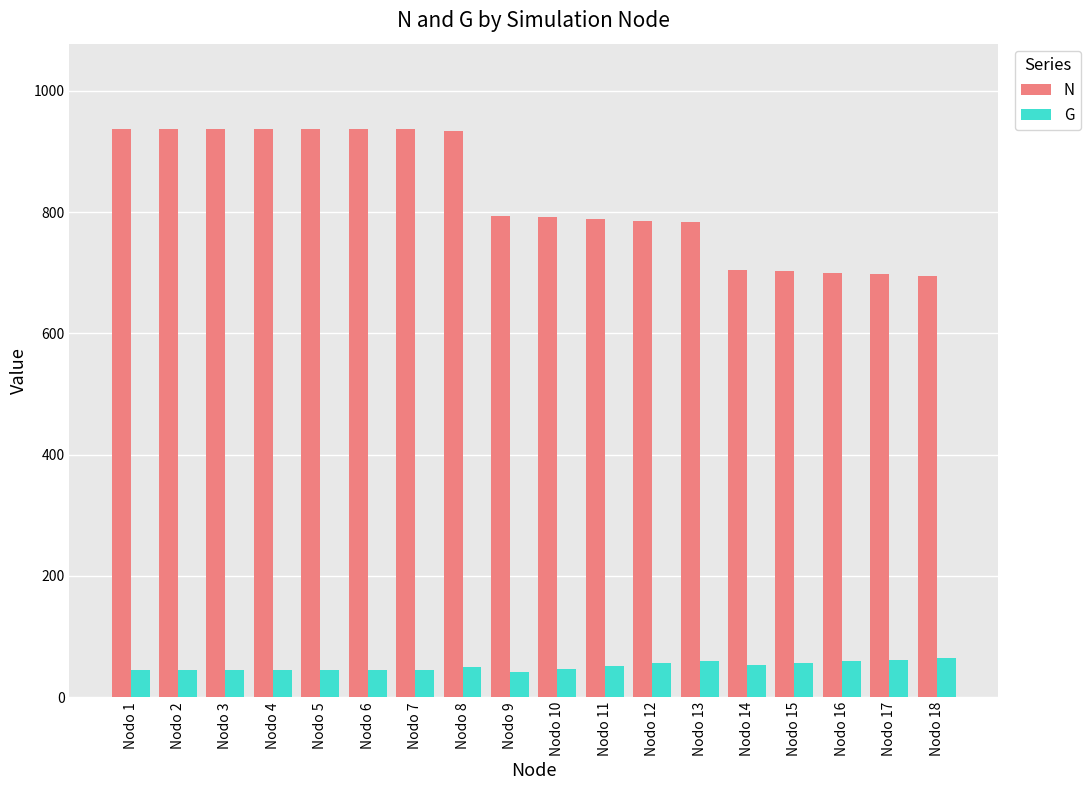

What is the smallest value displayed?

42.3